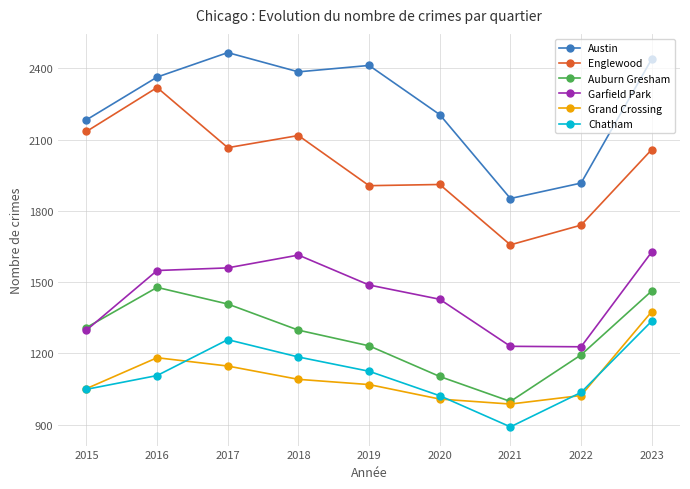

At which category does the chart reach its minimum across all series?

2021